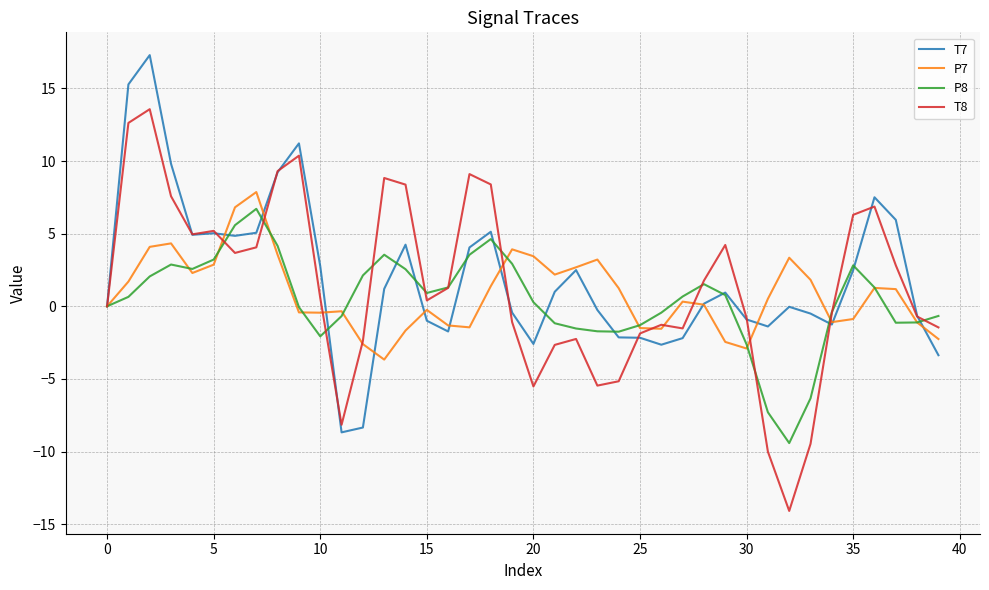

Which series has the widest spread of values?

T8